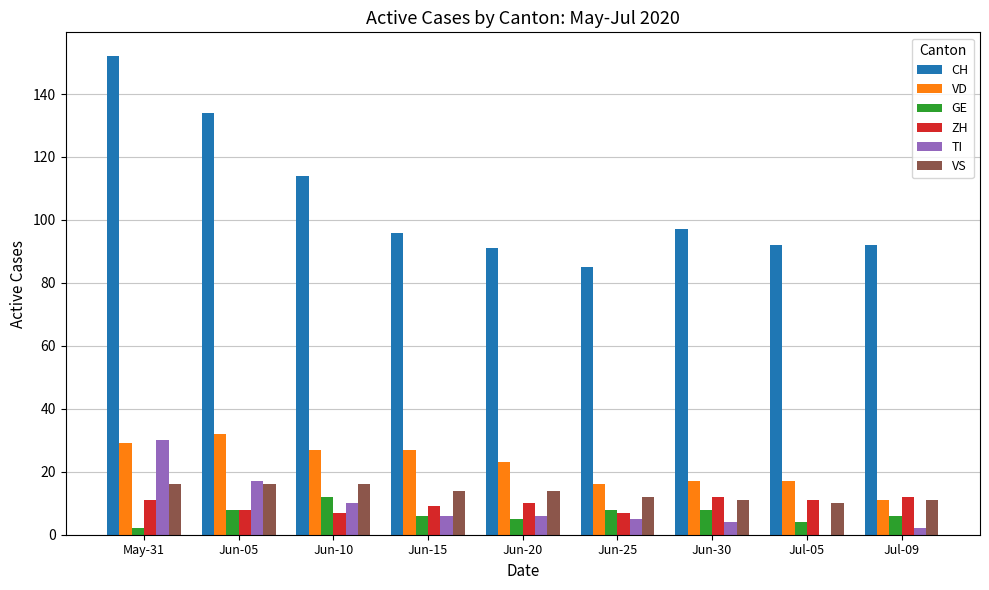

Which series changed the most between Jun-05 and Jun-30?

CH